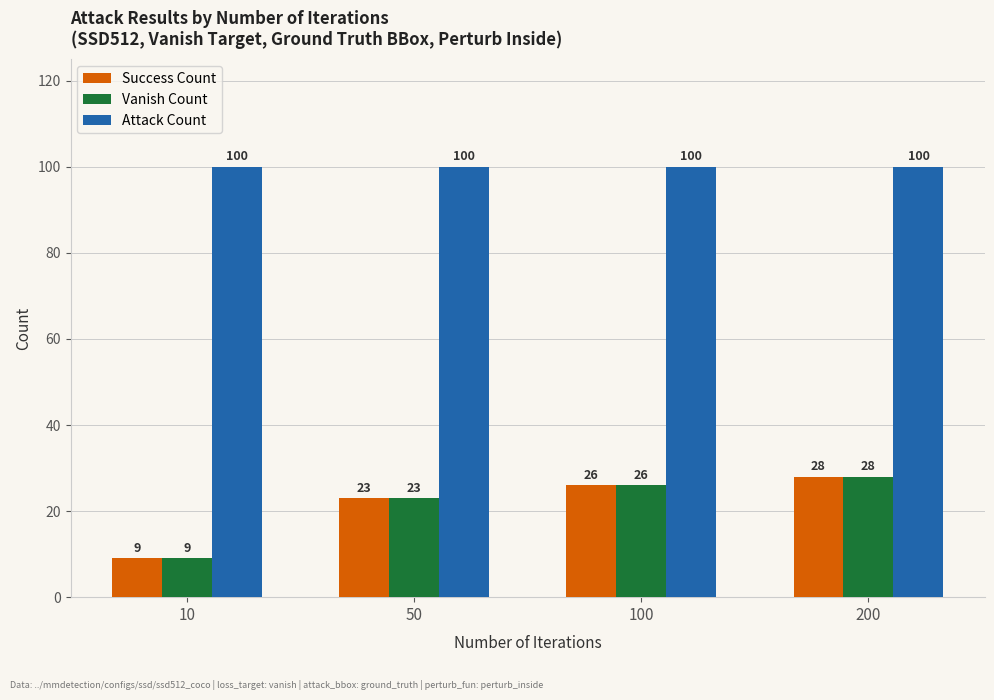

What is the highest value of the Attack Count series?

100